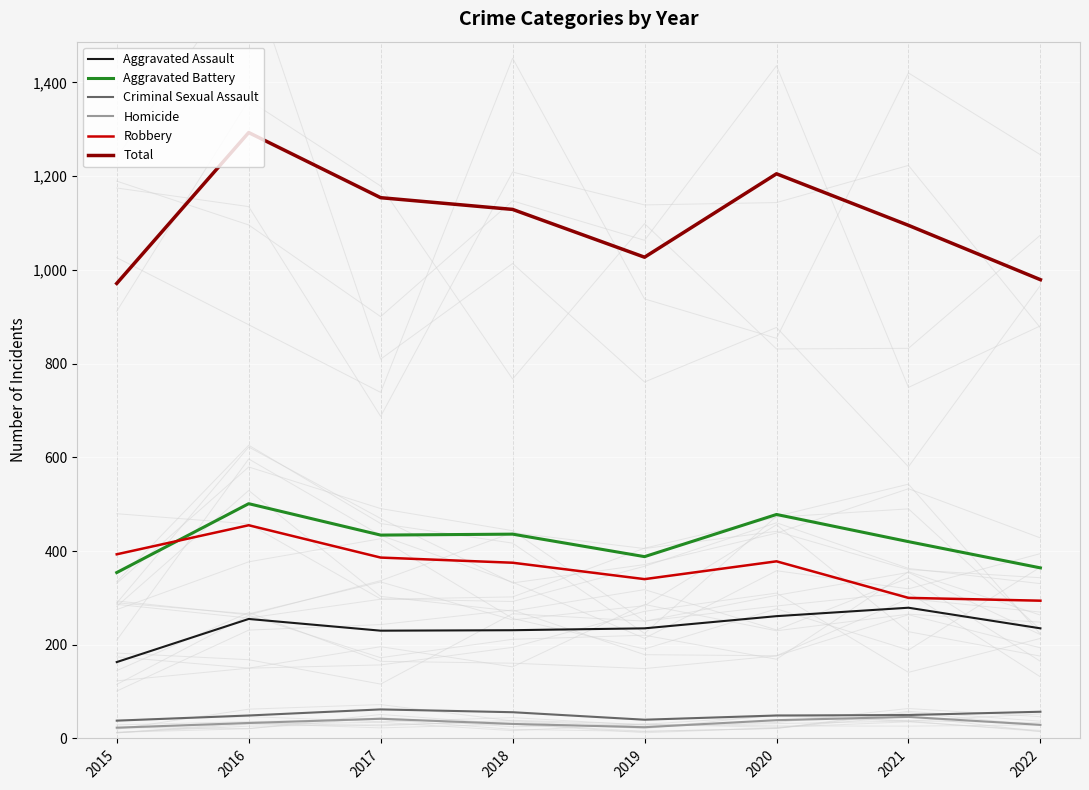

Is it true that Aggravated Battery equals 388 at 2019?

True